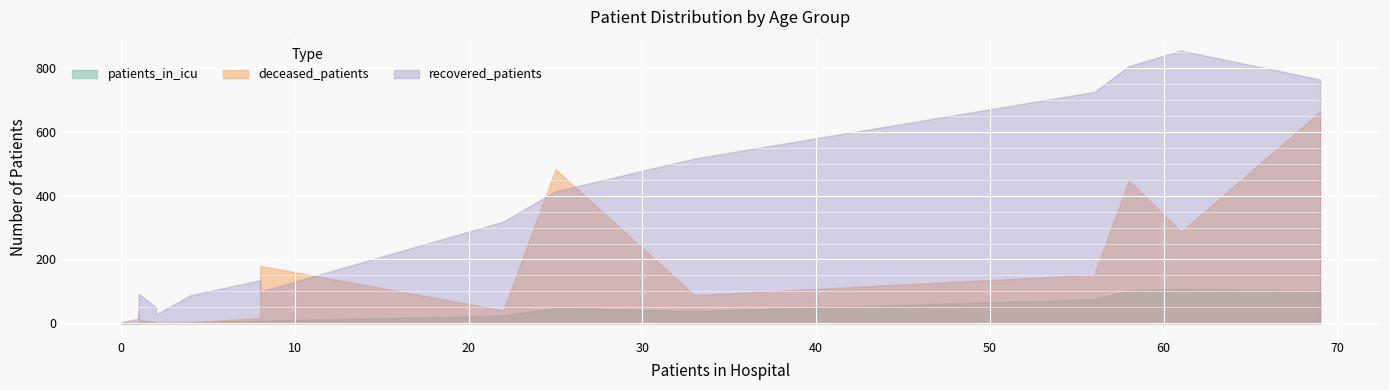

Is the value of patients_in_icu at 45-49 greater than the value of deceased_patients at 80-84?

No